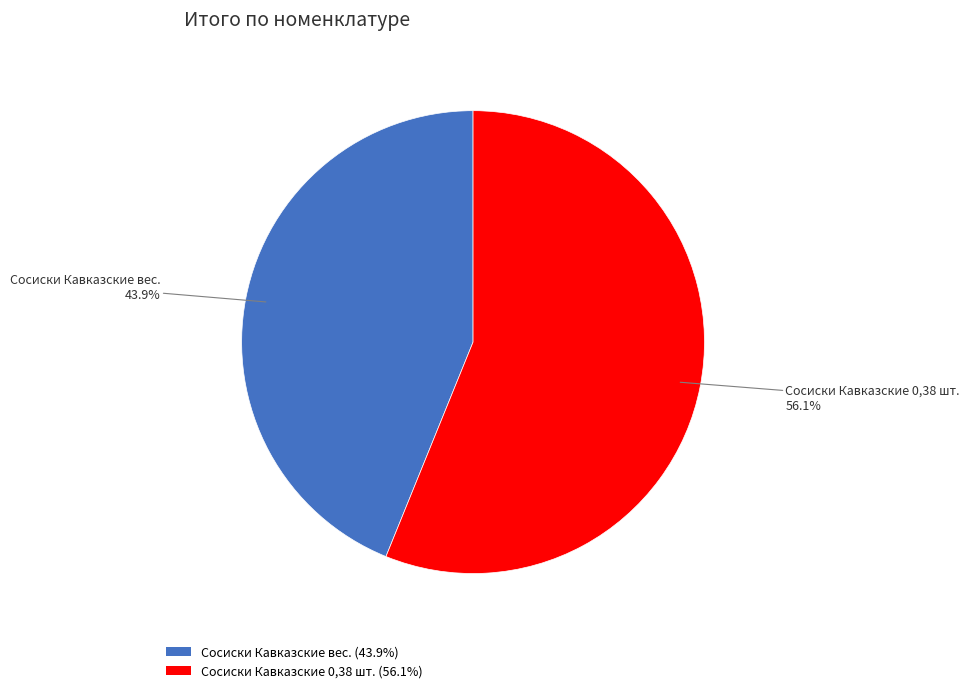

Does Сосиски Кавказские вес. account for over 50% of the chart?

No